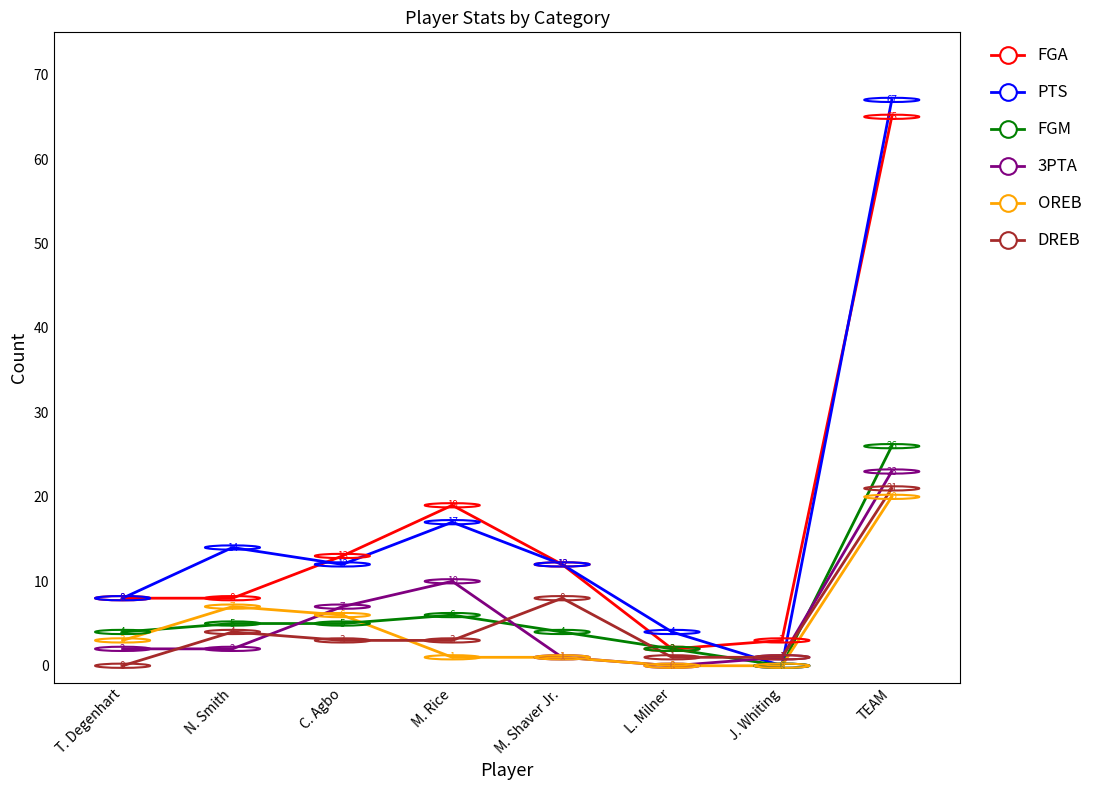

What position from the right is TEAM?

1